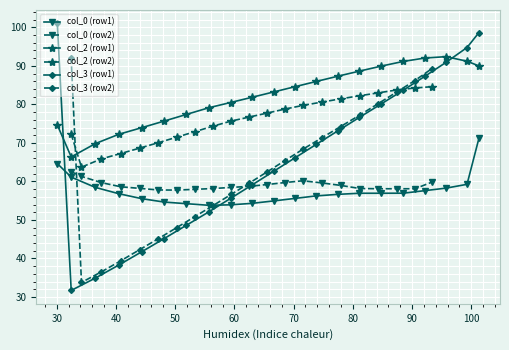

How many values in the col_3 (row2) series exceed 62?

11